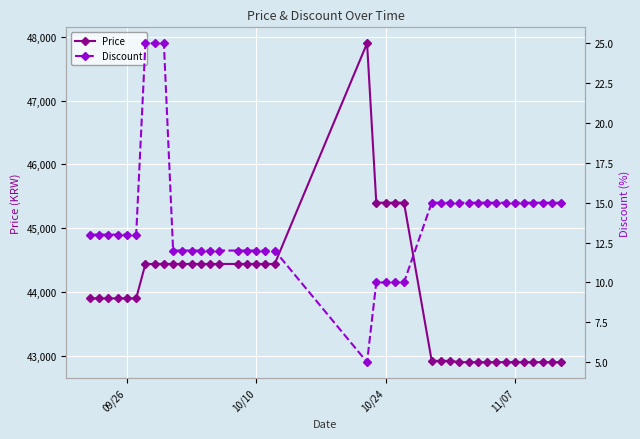

What is the difference between the maximum and minimum values in the Price series?

5000